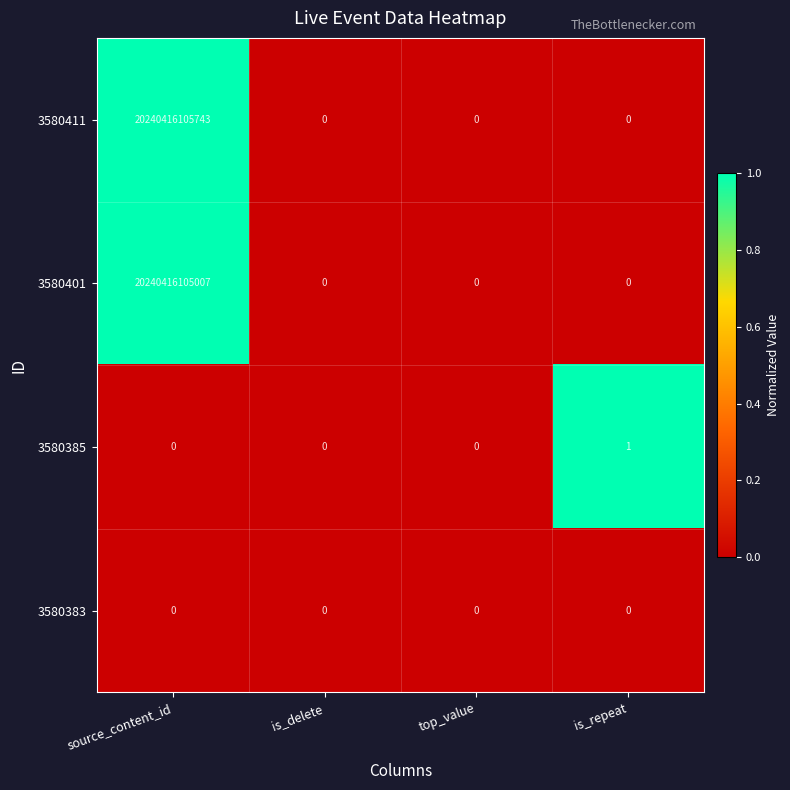

Is it true that 3580411 equals 20240416105743 at source_content_id?

True